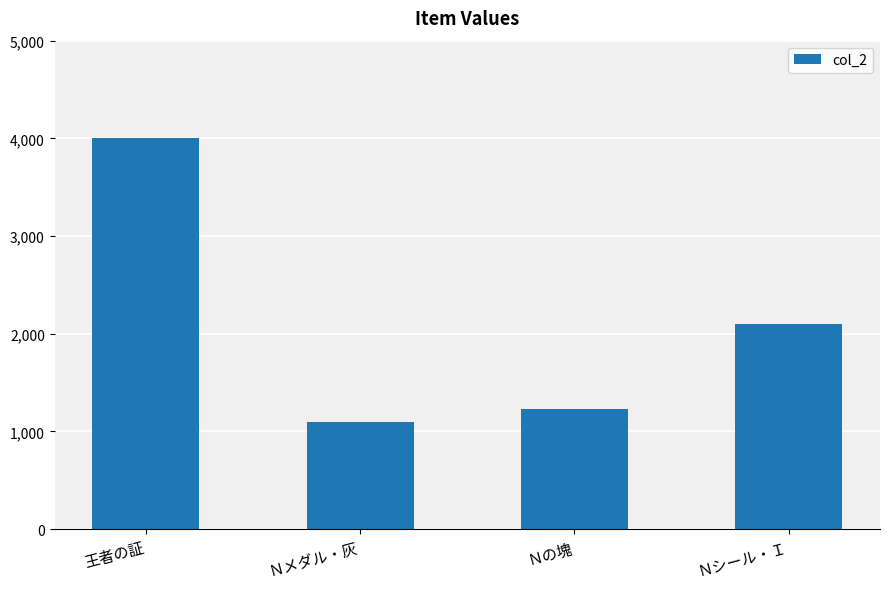

Does the chart contain stacked bars?

No